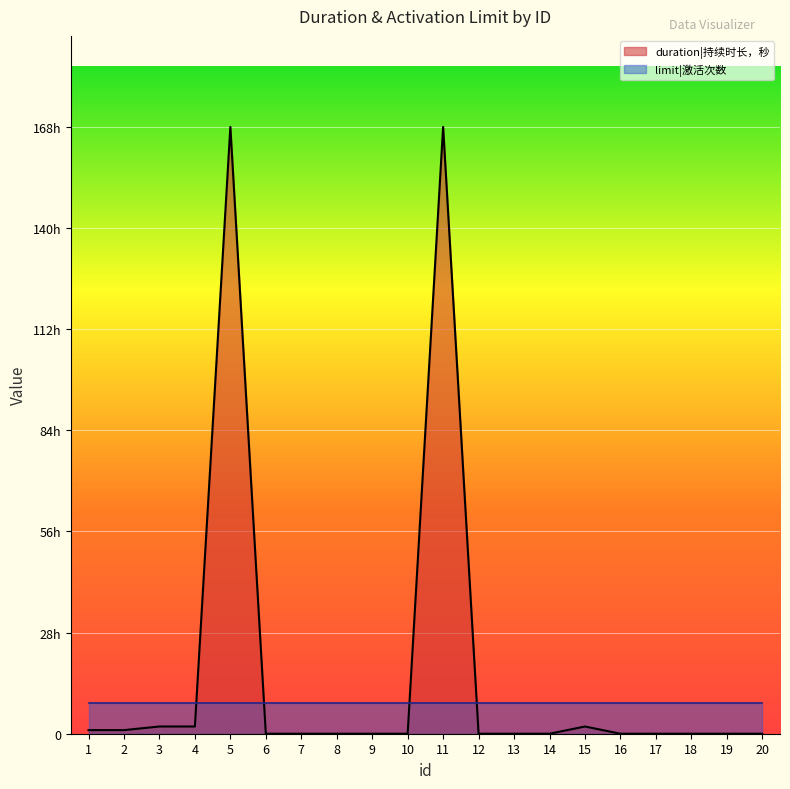

Which label corresponds to the smallest value in the chart?

6